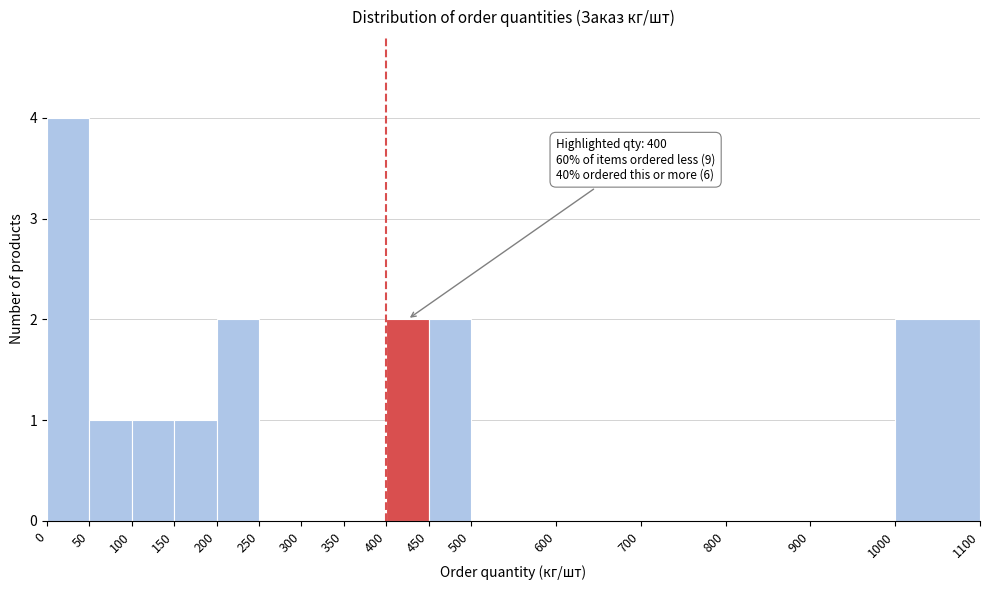

Over which range of the x-axis is the bar tallest?

0 to 50